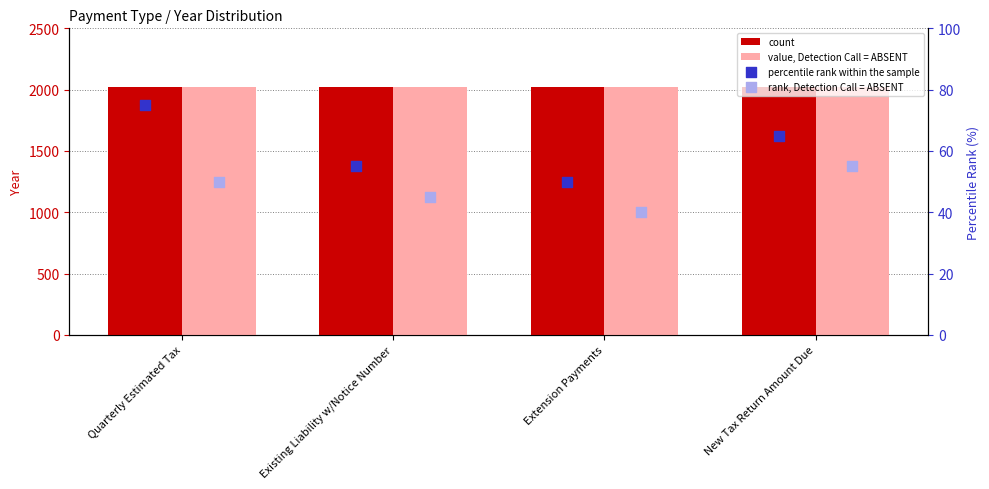

Which series has the largest Y range (max minus min)?

percentile rank within the sample